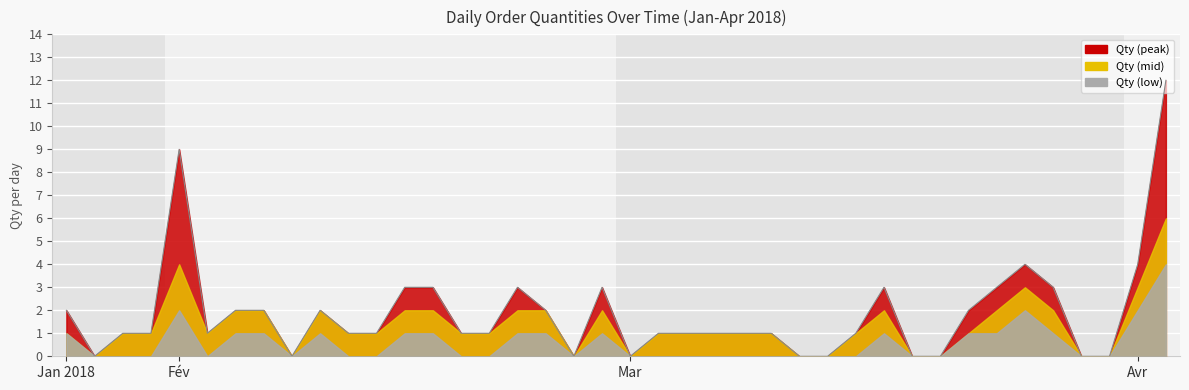

How many lines are shown in the chart?

3